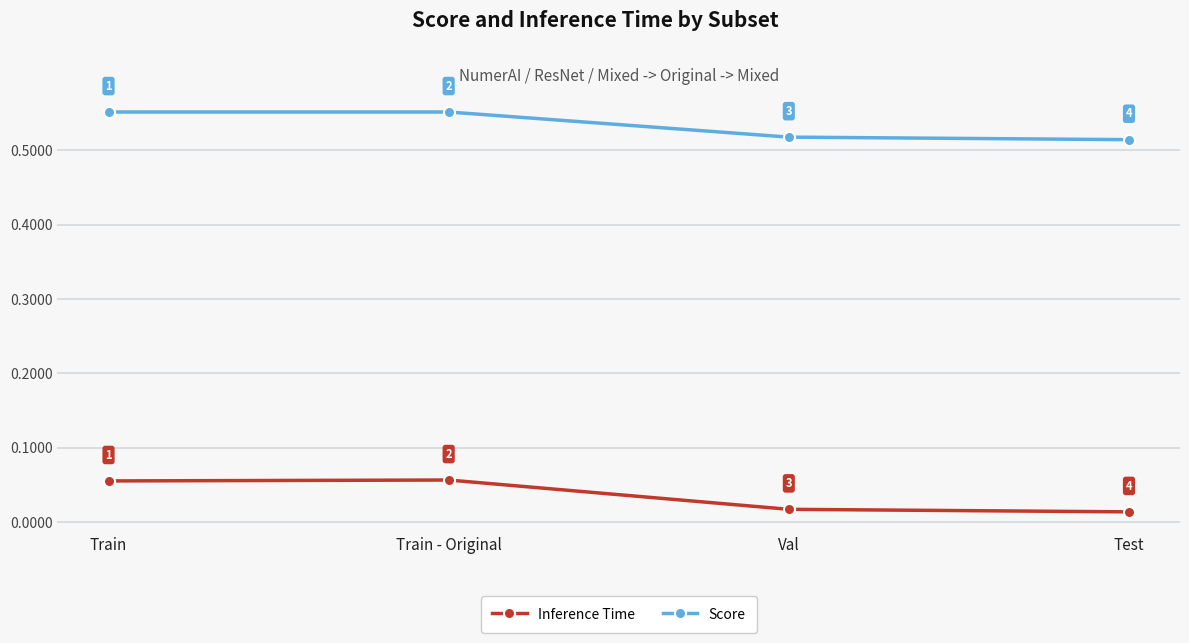

The Score series shows 0.3 at Val. True or false?

False